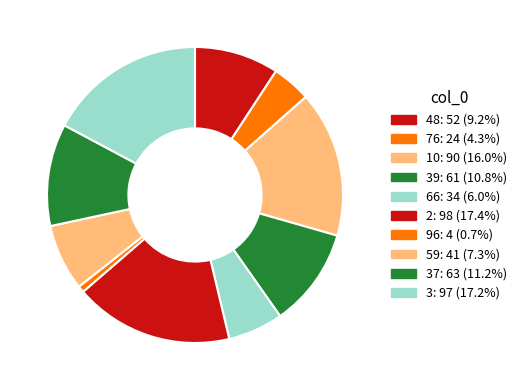

Rank the categories by value from highest to lowest.

2, 3, 10, 37, 39, 48, 59, 66, 76, 96